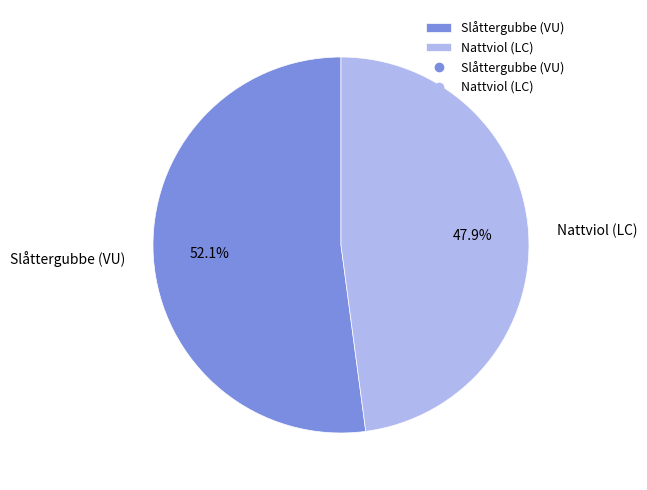

What is the ratio of the value at Nattviol (LC) to the value at Slåttergubbe (VU)?

0.9